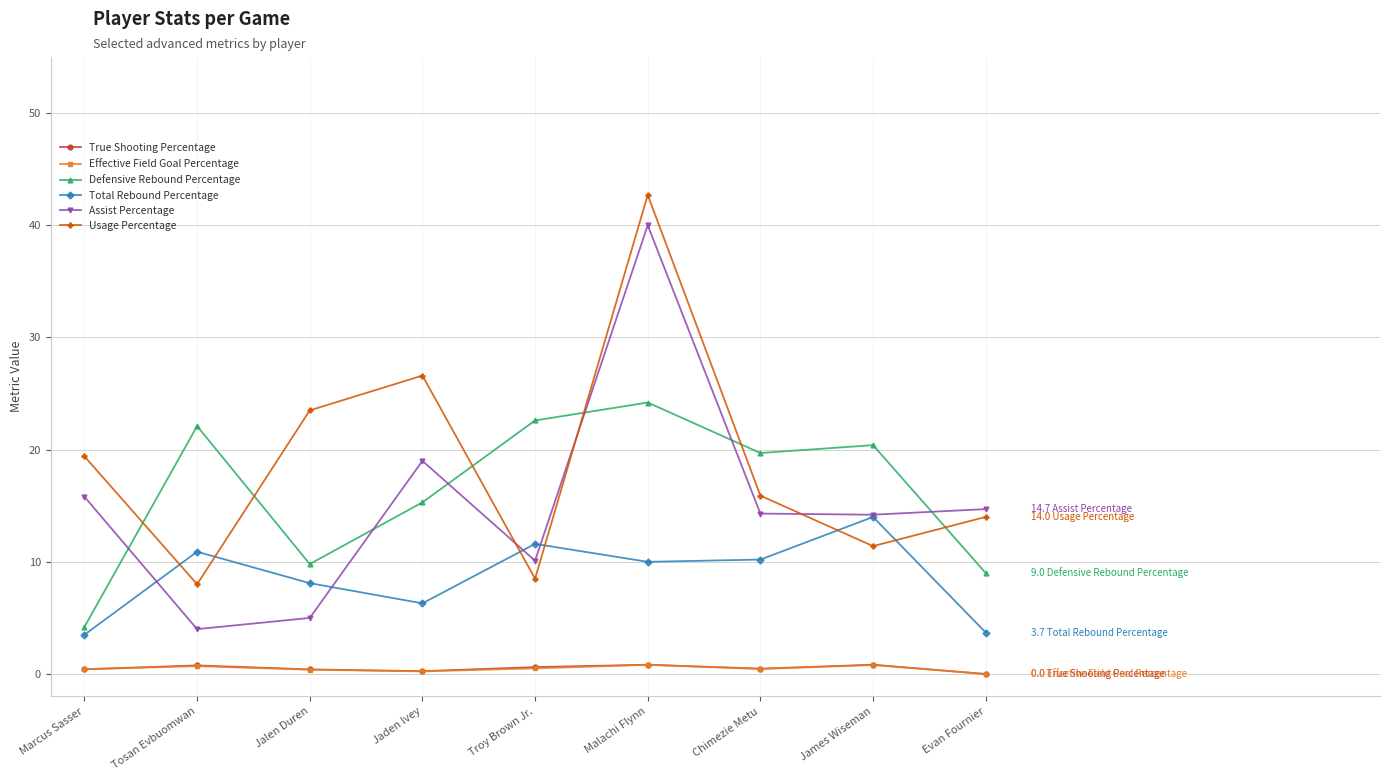

What is the difference between the second highest and second lowest values in the Usage Percentage series?

18.1